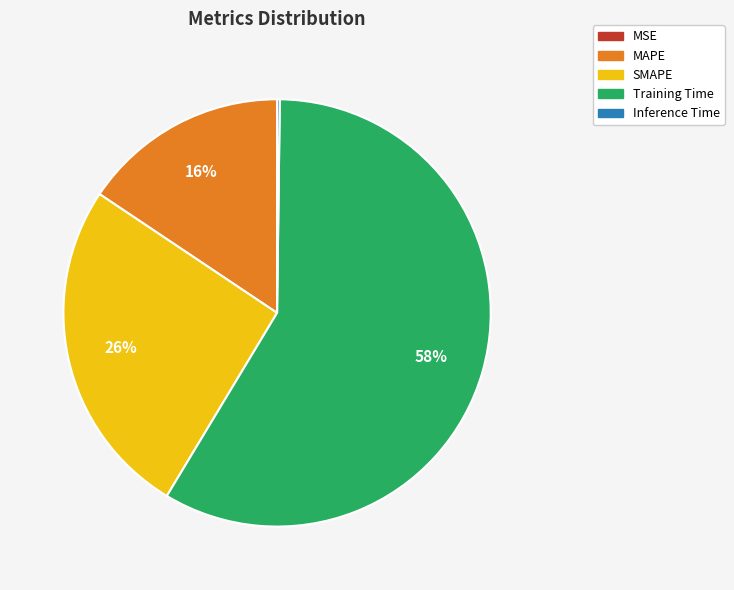

Is there any slice that represents more than half of the pie?

Yes